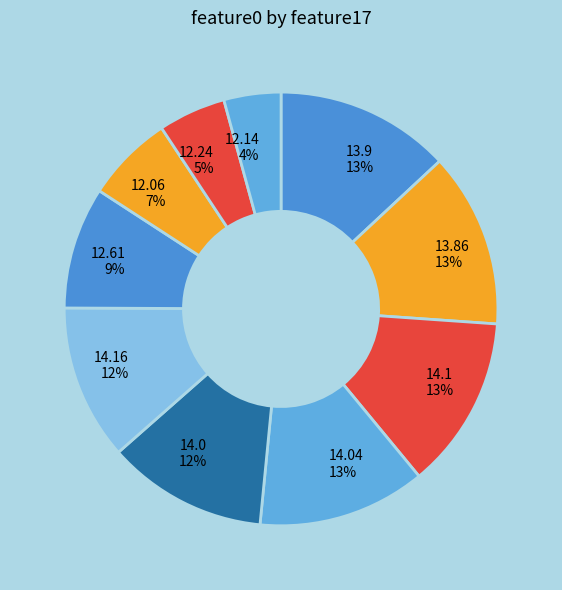

Combined, do 12.24 5% and 14.1 13% account for over 50%?

No